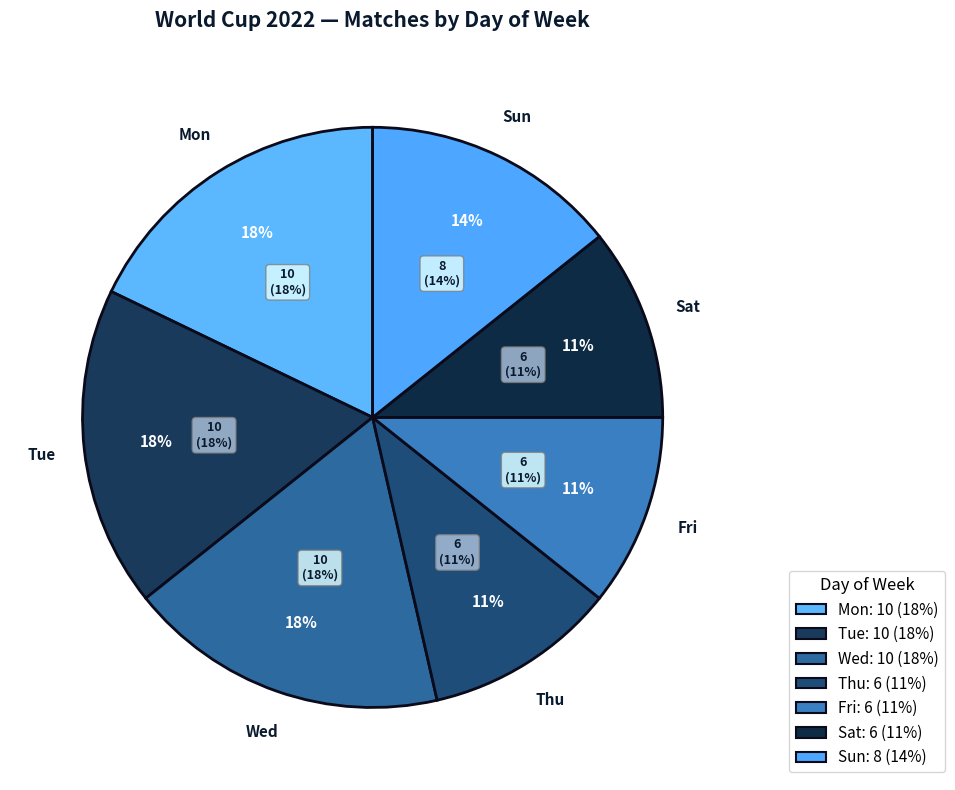

Is Wed the majority of the pie?

No